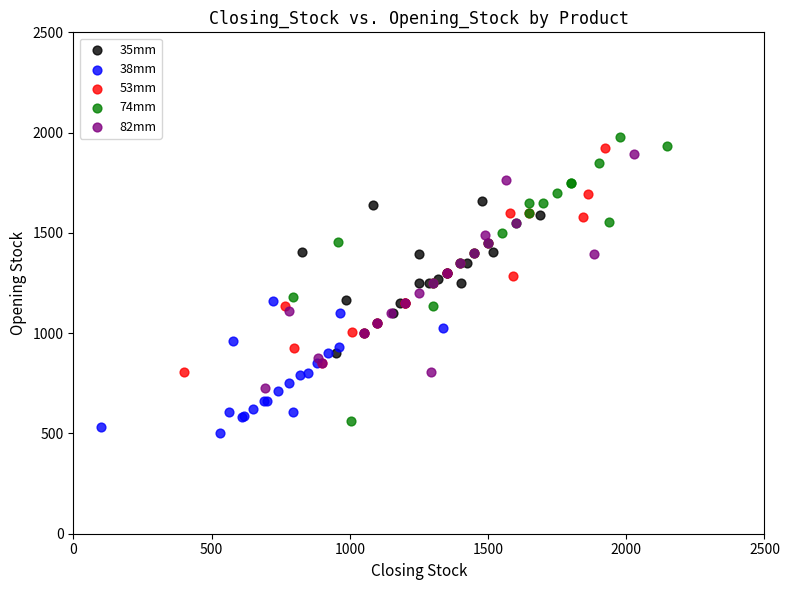

Which series has the largest Y range (max minus min)?

74mm